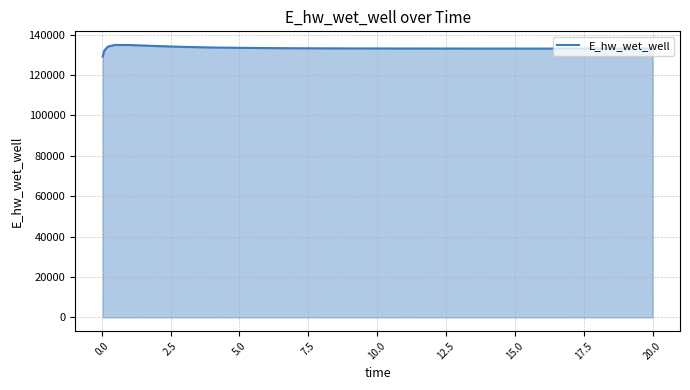

What is the minimum value shown in the chart?

129158.7